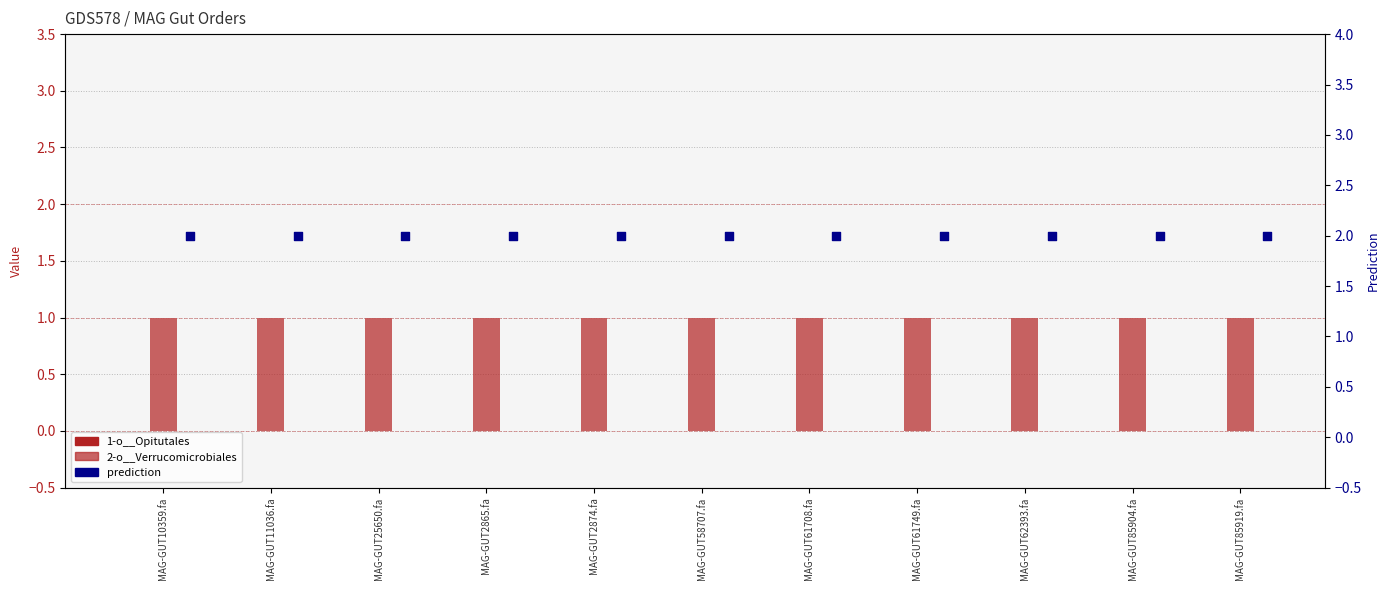

What is the total value across all series at MAG-GUT10359.fa?

3